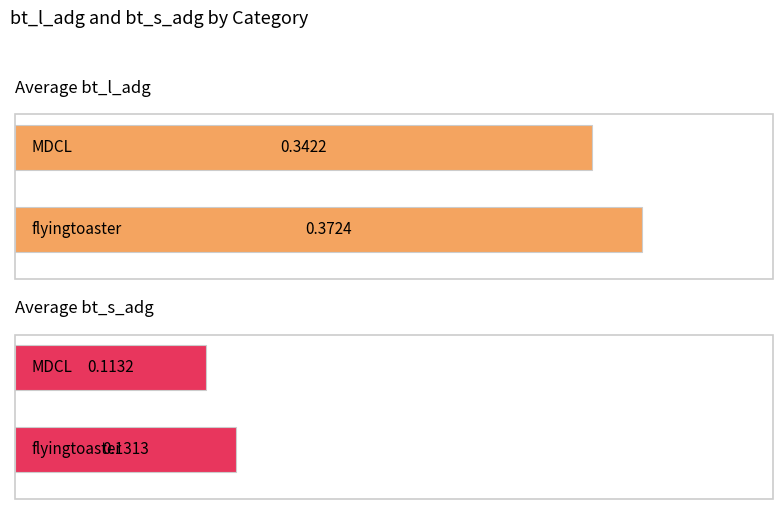

At which label does bt_l_adg reach its peak?

flyingtoaster